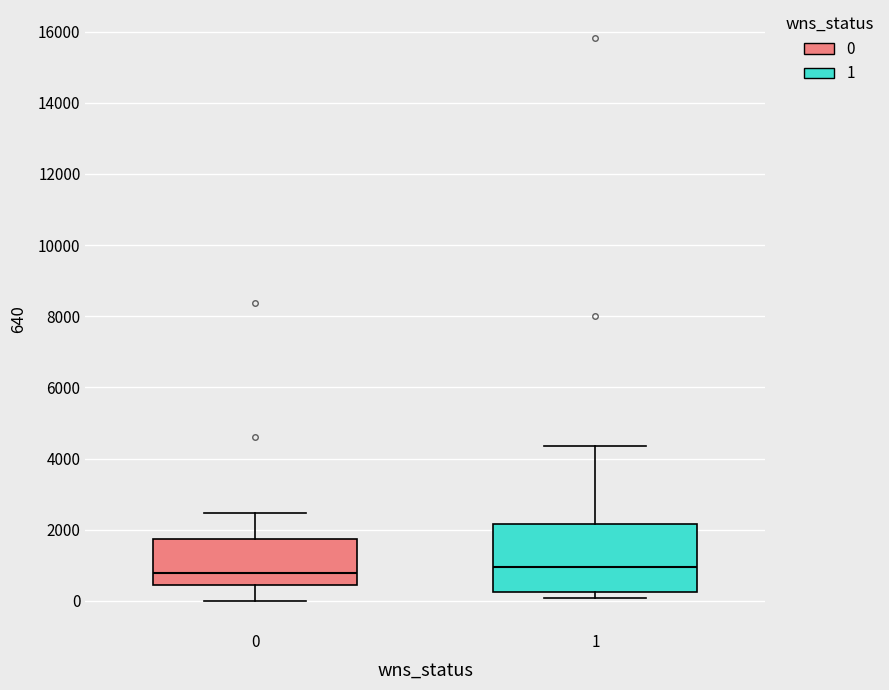

Which box is the tallest, from its lower edge to its upper edge?

1